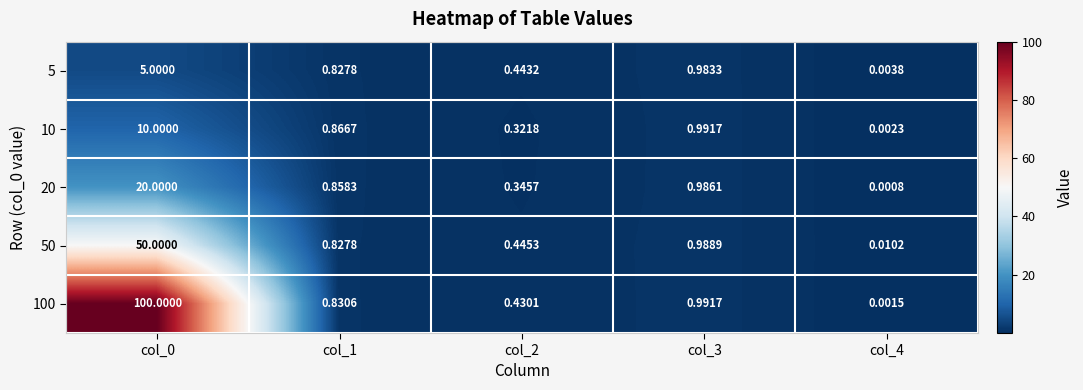

At how many categories does at least one series exceed 30?

1